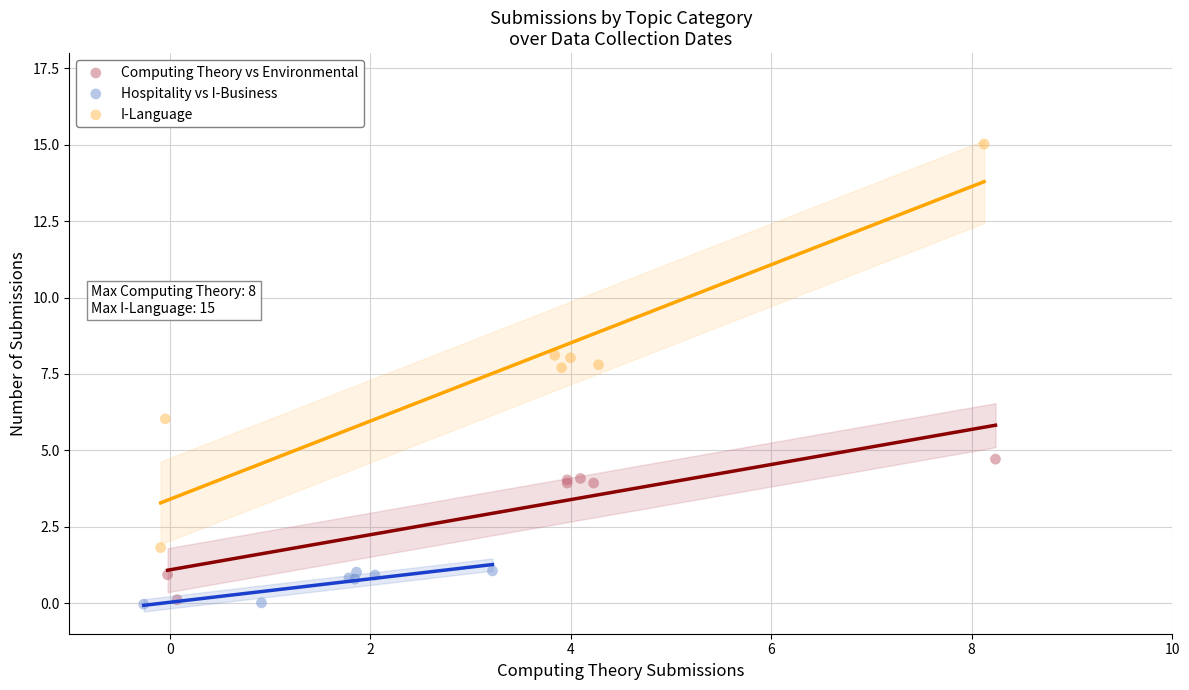

Which series has the largest Y range (max minus min)?

I-Language